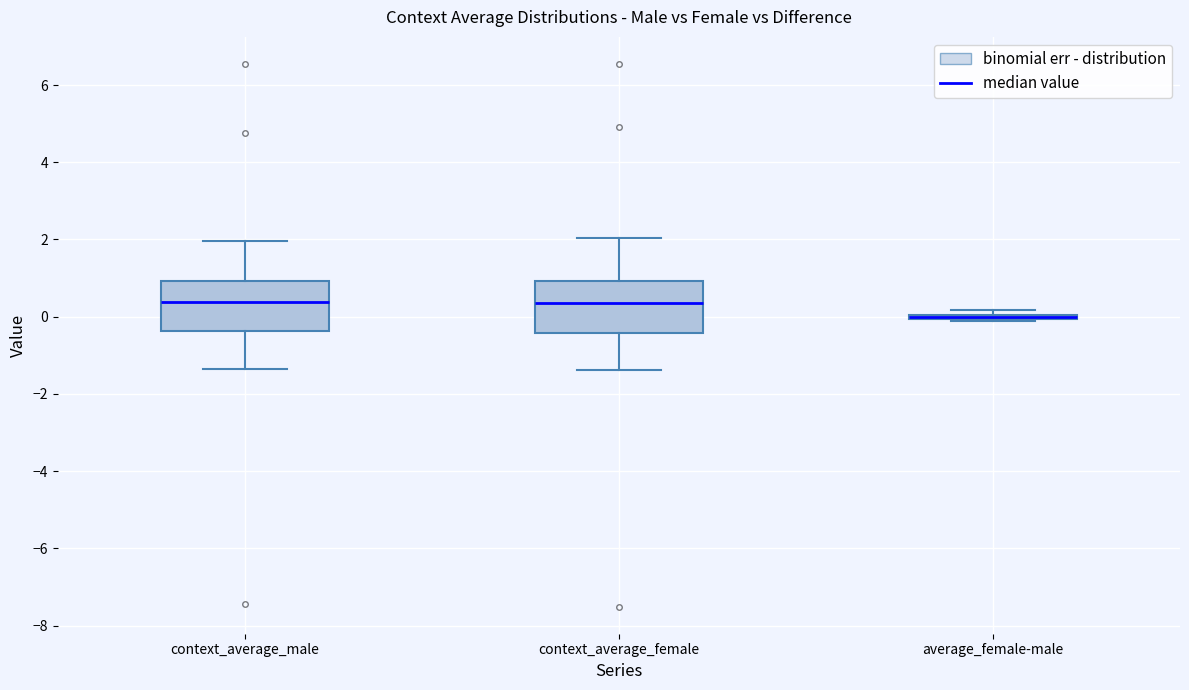

Reading left to right, read every box against the y-axis: the position of its median line, the range the box covers, and the ends of its whiskers. The values are not printed on the chart, so give them approximately, as read against the axis.

context_average_male: median 0.4, box -0.4 to 1.0, whiskers -1.4 to 2.0
context_average_female: median 0.4, box -0.4 to 1.0, whiskers -1.4 to 2.0
average_female-male: box collapsed to a line at 0.0, whiskers -0.2 to 0.2